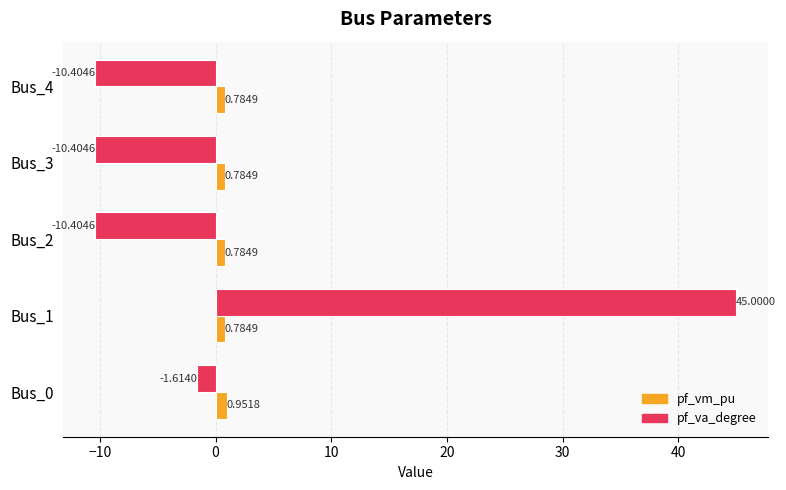

At which category is the sum across all series the highest?

Bus_1